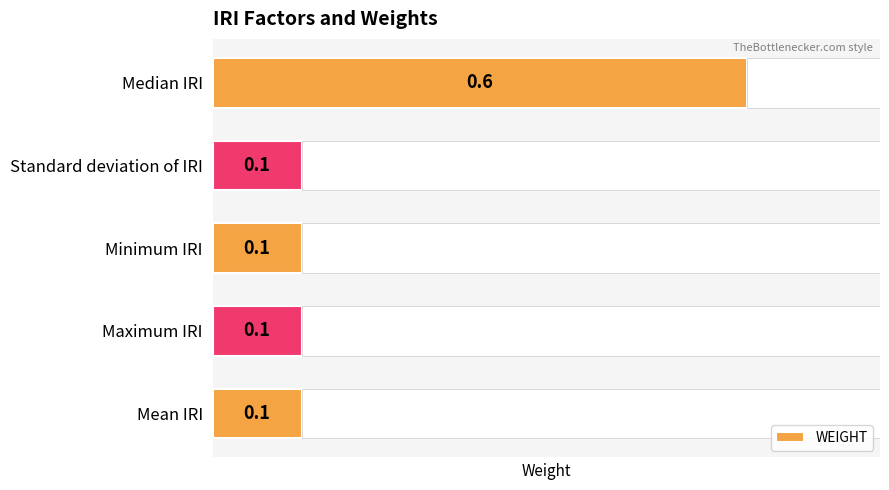

At which label does WEIGHT reach its peak?

Median IRI